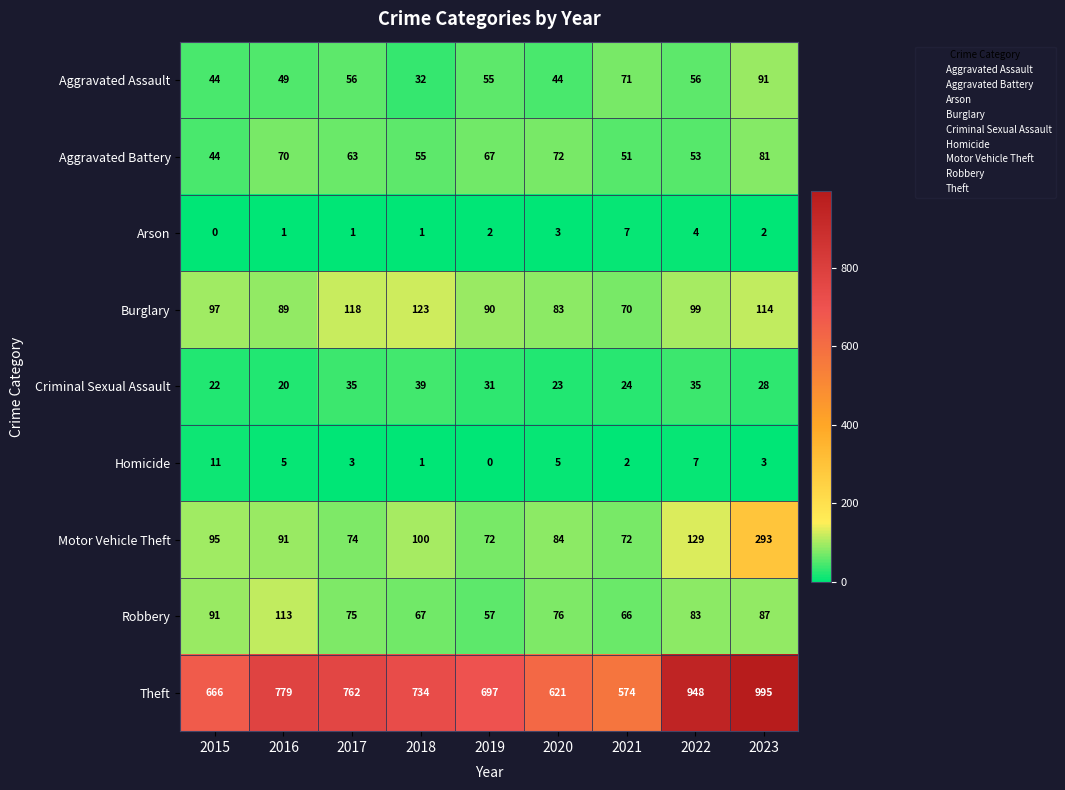

At which category does the chart reach its peak across all series?

2023